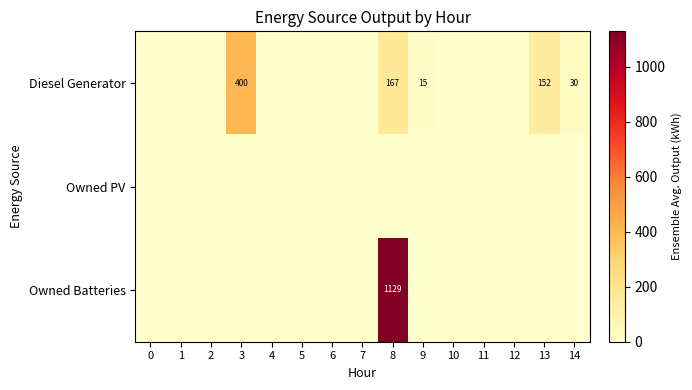

How many distinct data groups are displayed?

3